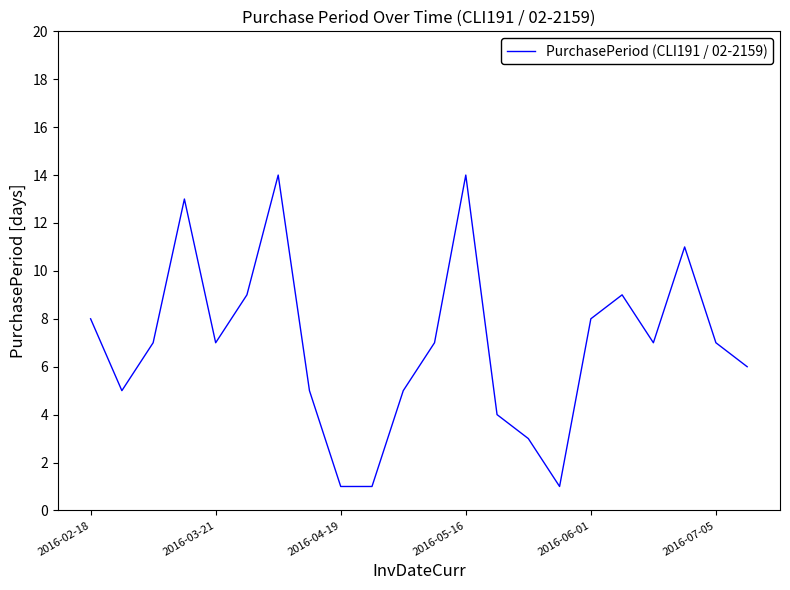

What is the difference between the maximum and minimum values?

13